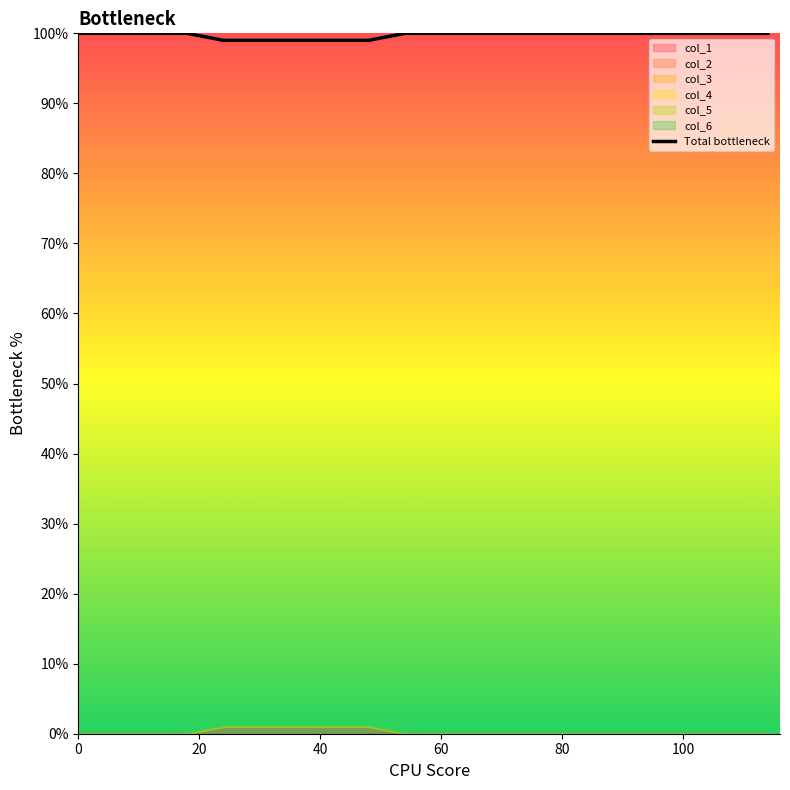

What is the ratio of the value at 80 to the value at 60?

1.0